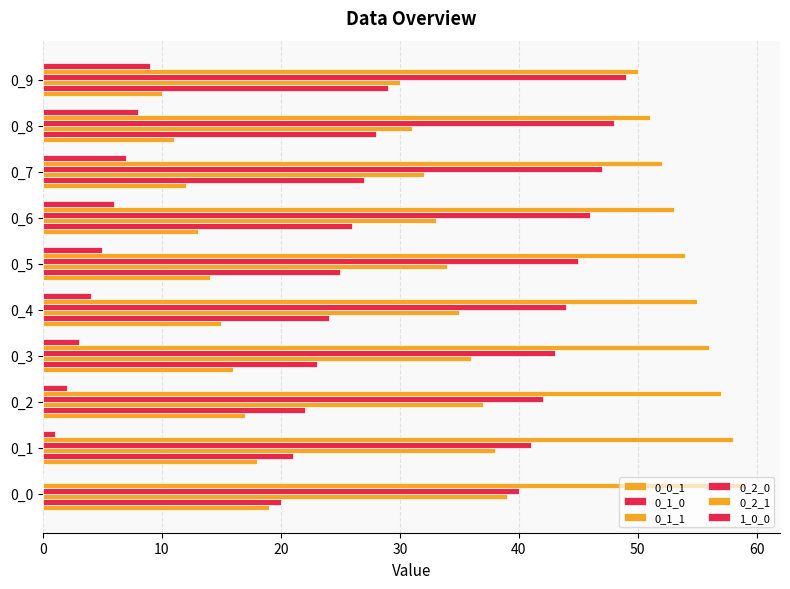

What is the maximum value for 0_1_1?

39